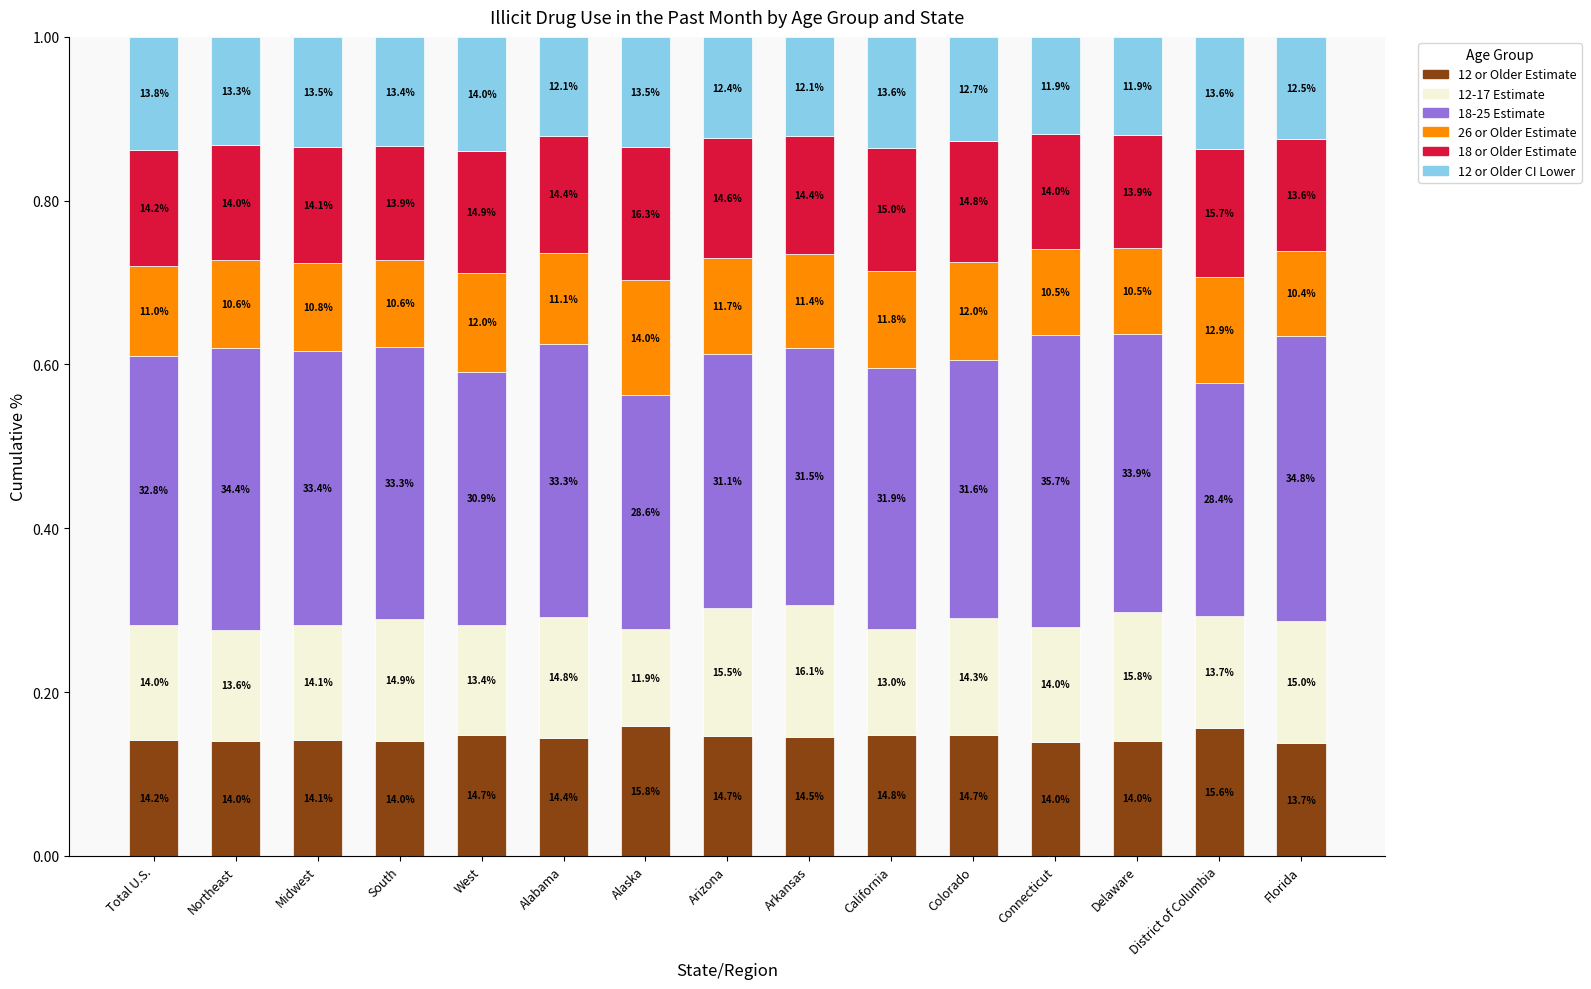

What position from the right is West?

11